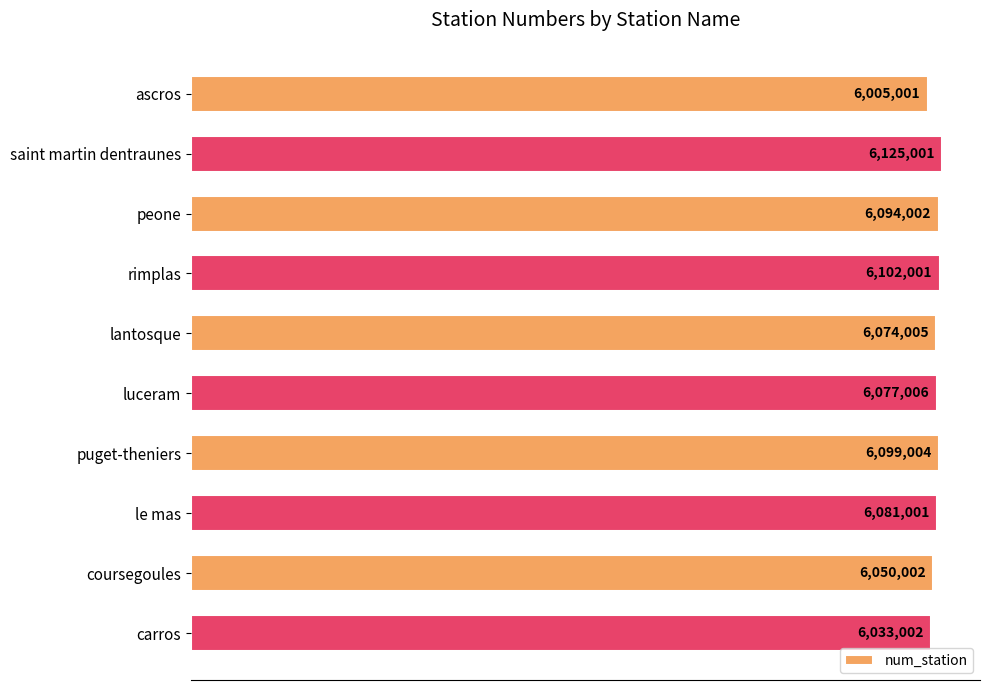

What is the average value?

6074002